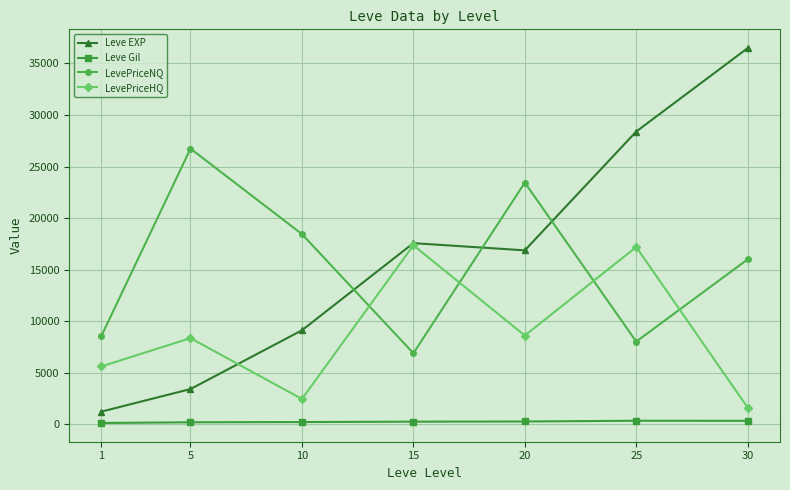

Between which two adjacent categories do Leve EXP and LevePriceHQ first intersect?

5 and 10